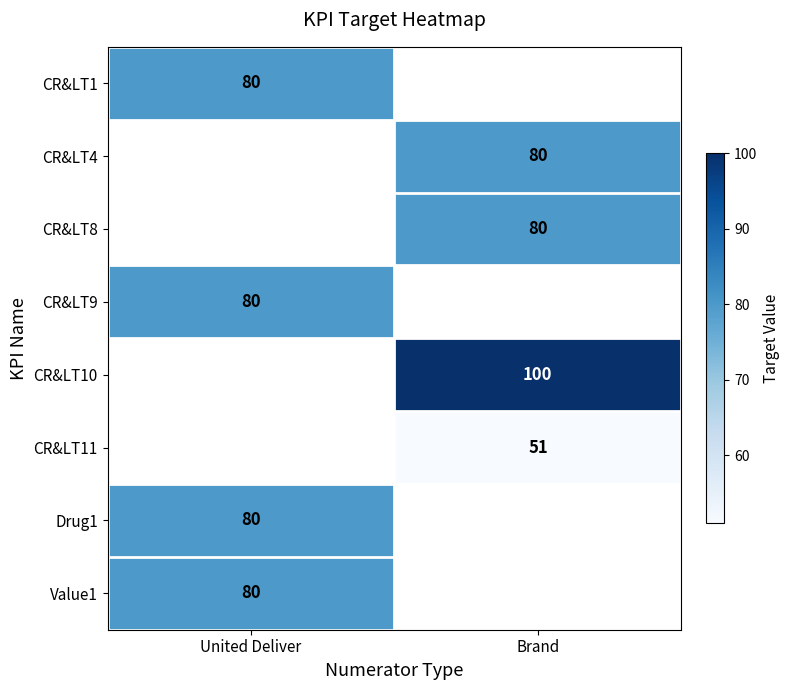

True or false: Value1 has a value of 121 at United Deliver.

False